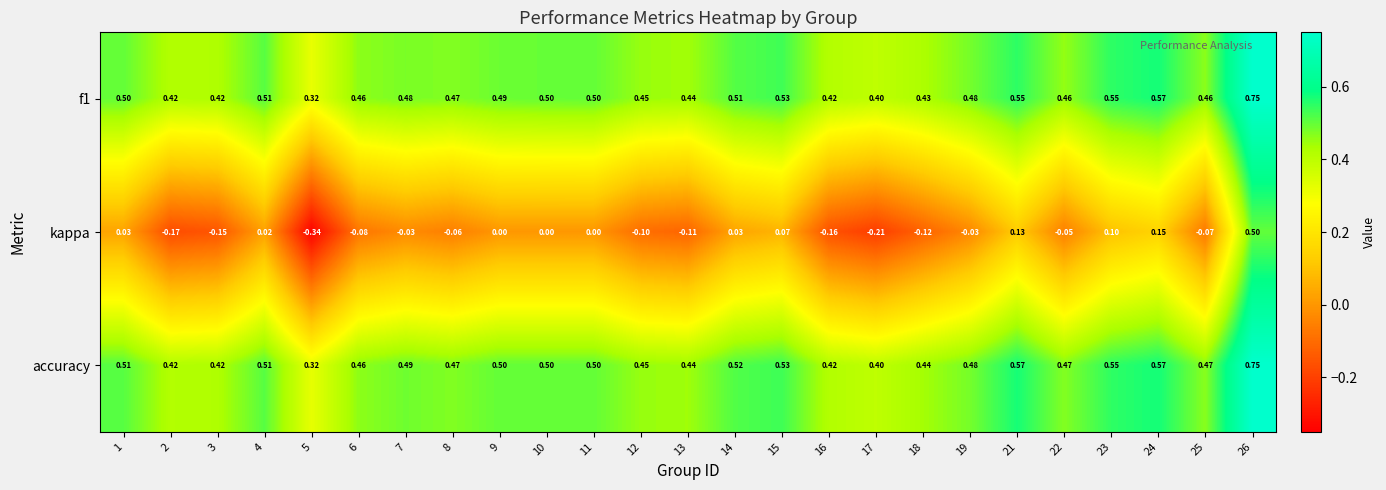

At how many categories does at least one series exceed 0?

25